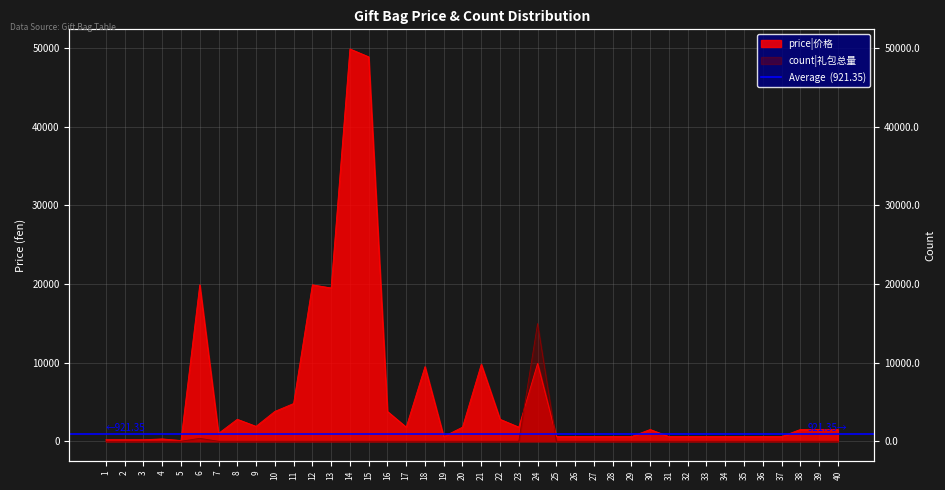

True or false: price|价格 has a value of 1500.0 at 30.

True